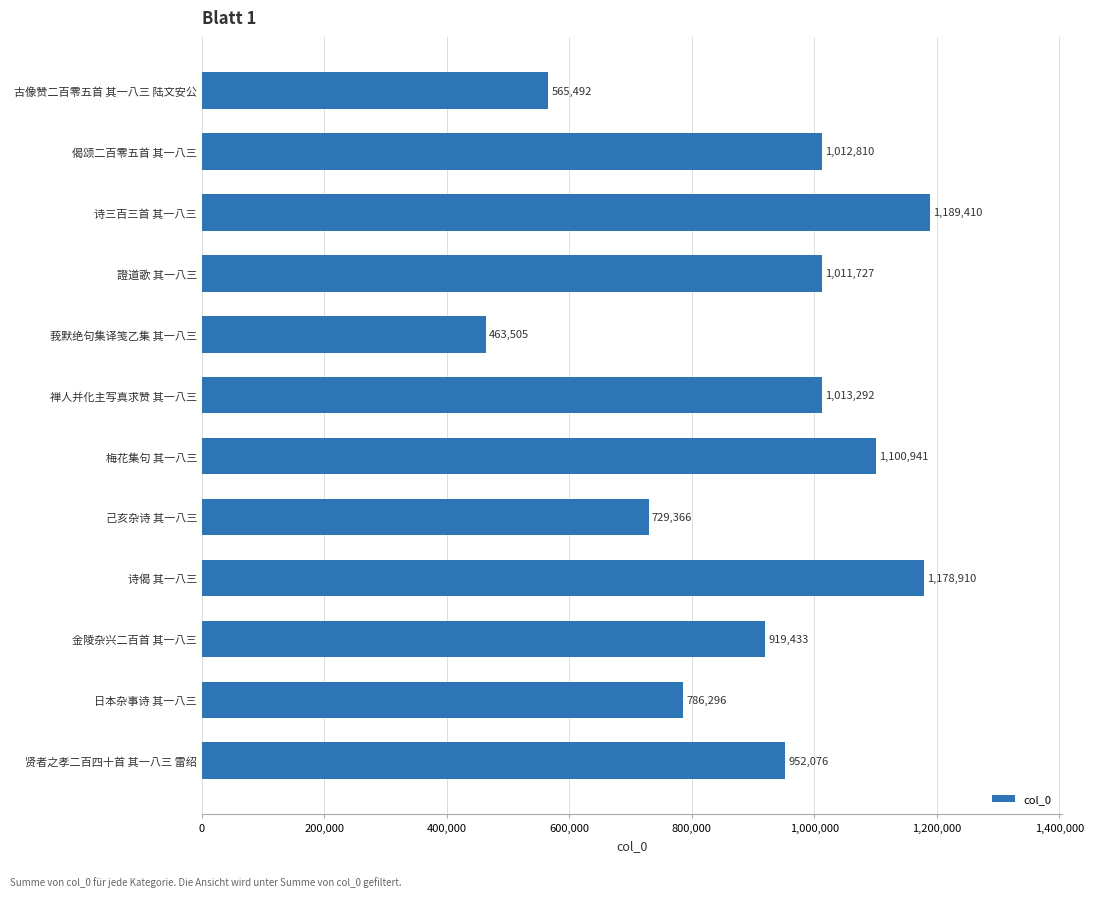

Between 證道歌 其一八三 and 梅花集句 其一八三, which is larger?

梅花集句 其一八三